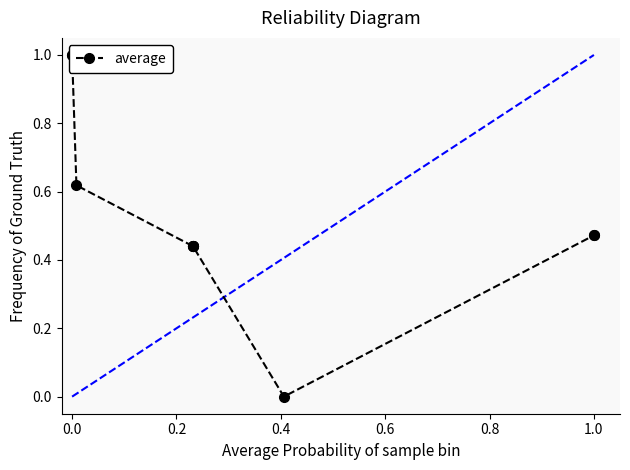

How many distinct data groups are displayed?

1